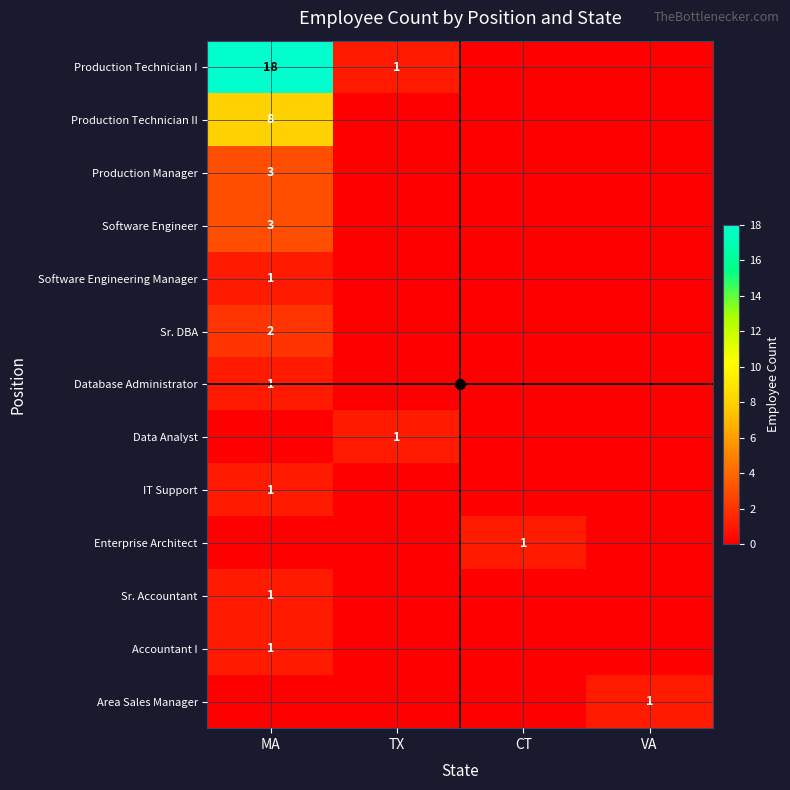

The value of Data Analyst at TX is 1. True or false?

True